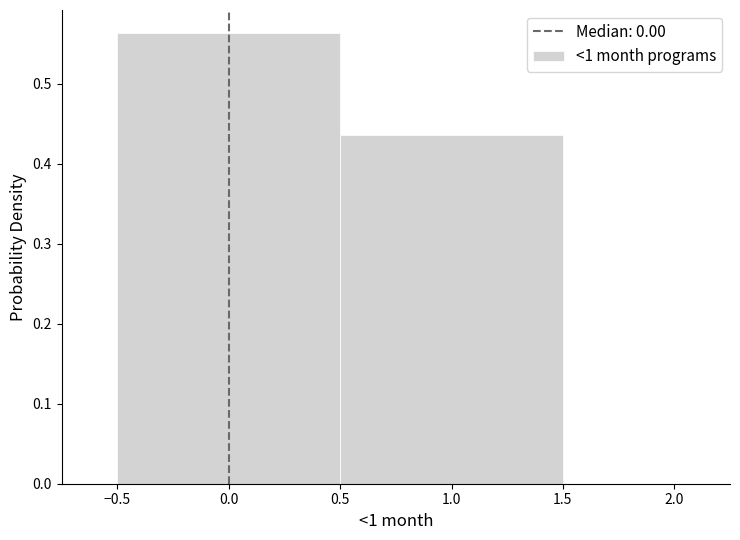

Reading left to right, list every bar in this chart as the range it spans on the x-axis followed by its height. The values are not printed on the chart, so give them approximately, as read against the axis.

-0.5 to 0.5: 0.56
0.5 to 1.5: 0.44